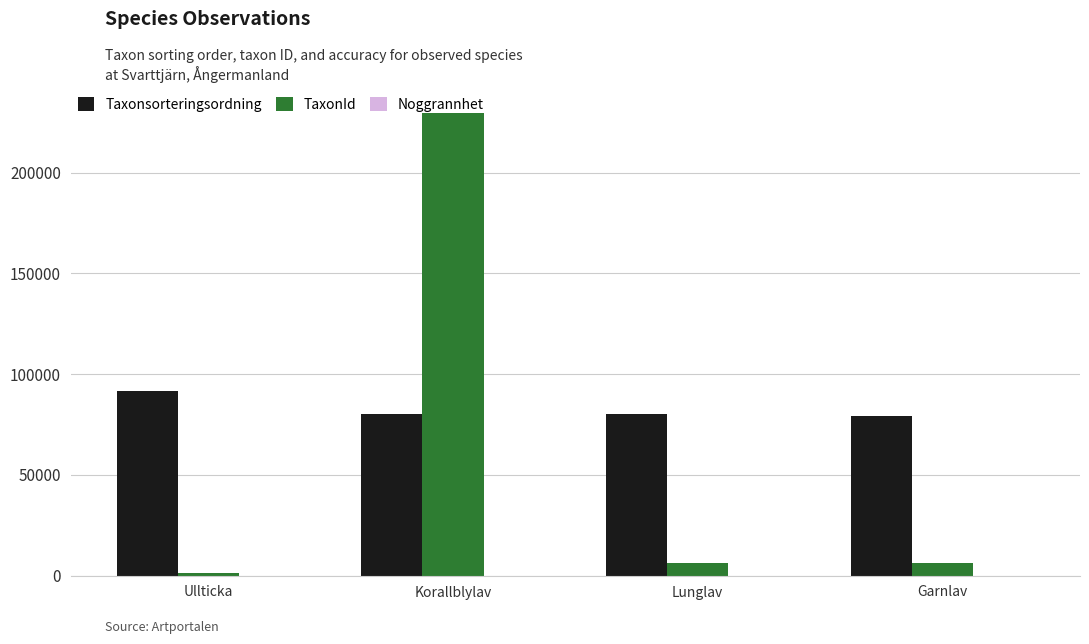

Is it true that Taxonsorteringsordning equals 120114 at Korallblylav?

False